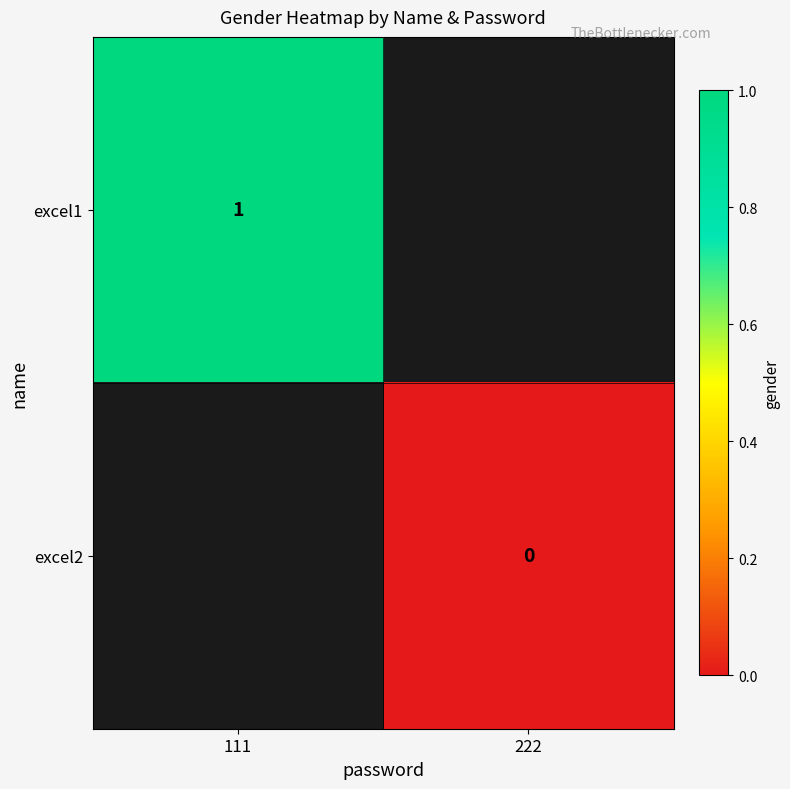

Which label corresponds to the largest value in the chart?

111